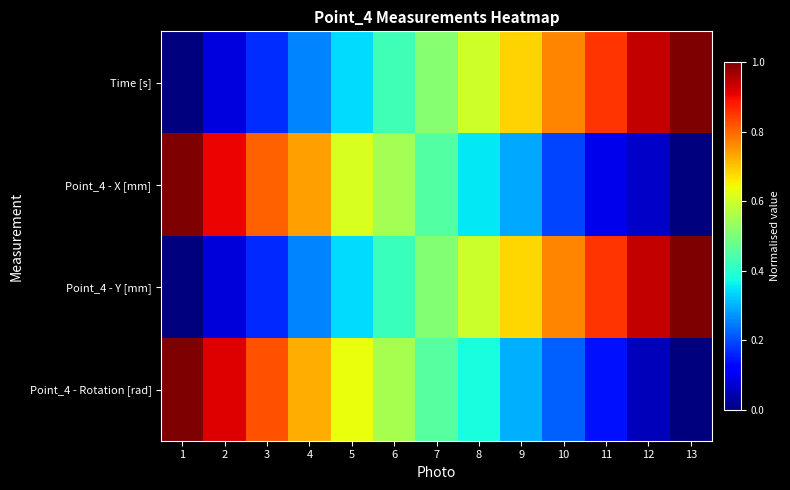

What is the total value across all series at 2?

2.0